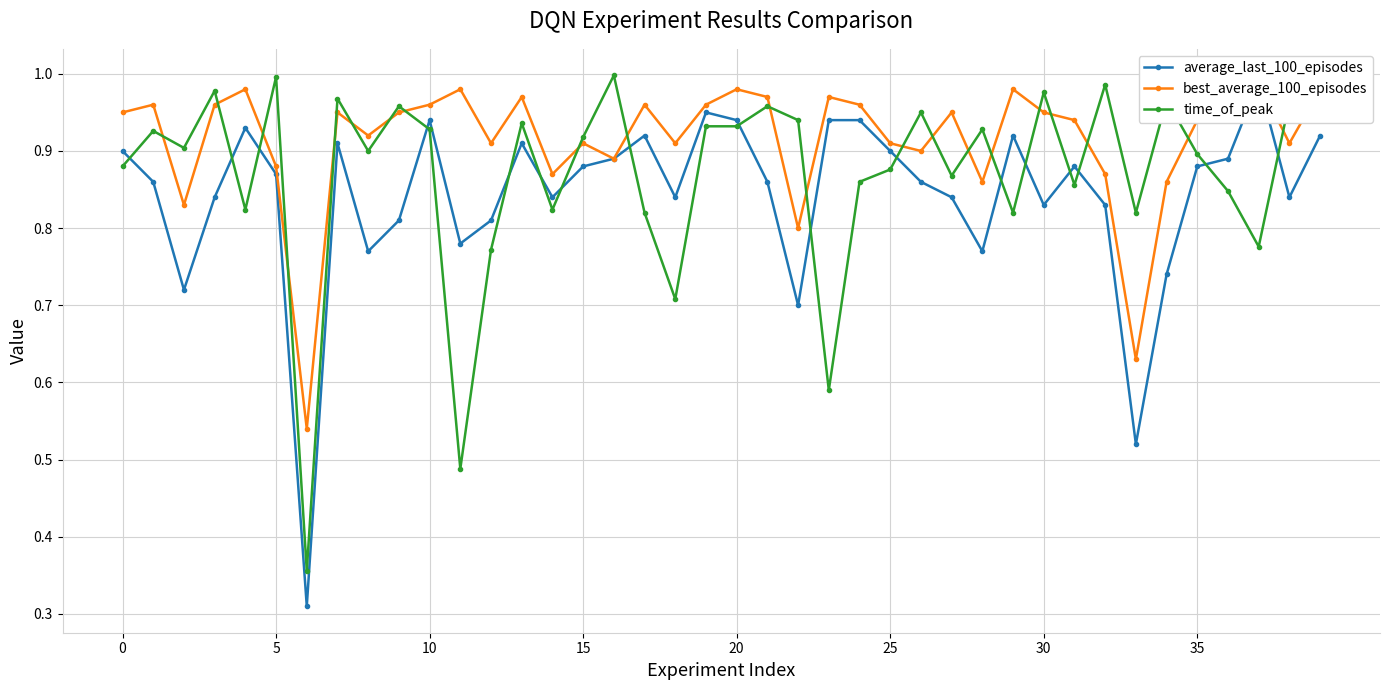

What is the value of the best_average_100_episodes point at the 10th from the left?

0.9